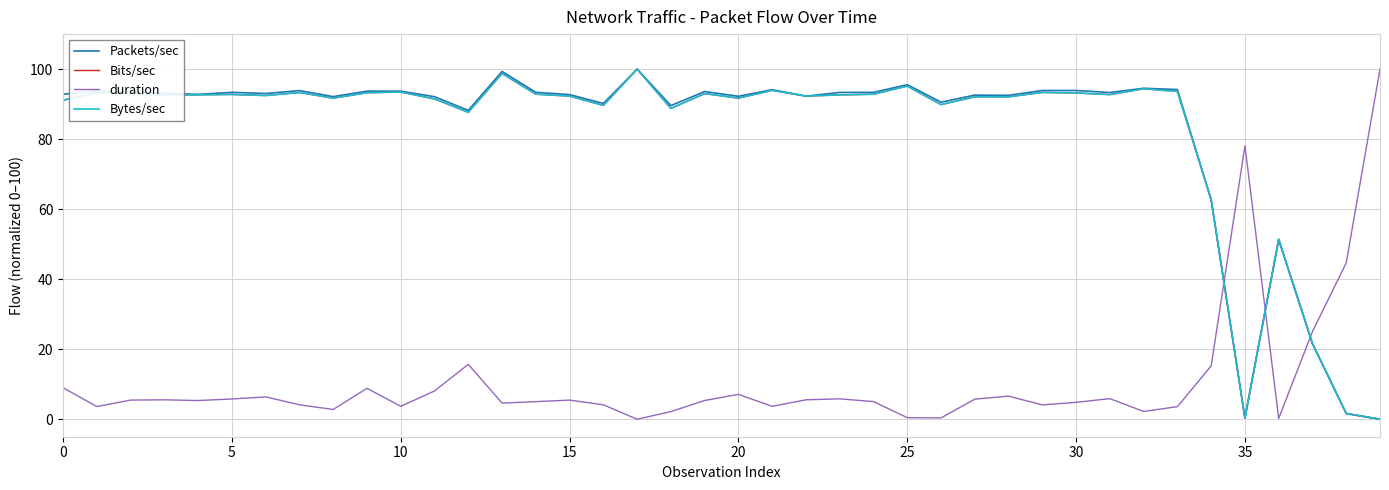

What is the maximum value for Packets/sec?

100.0